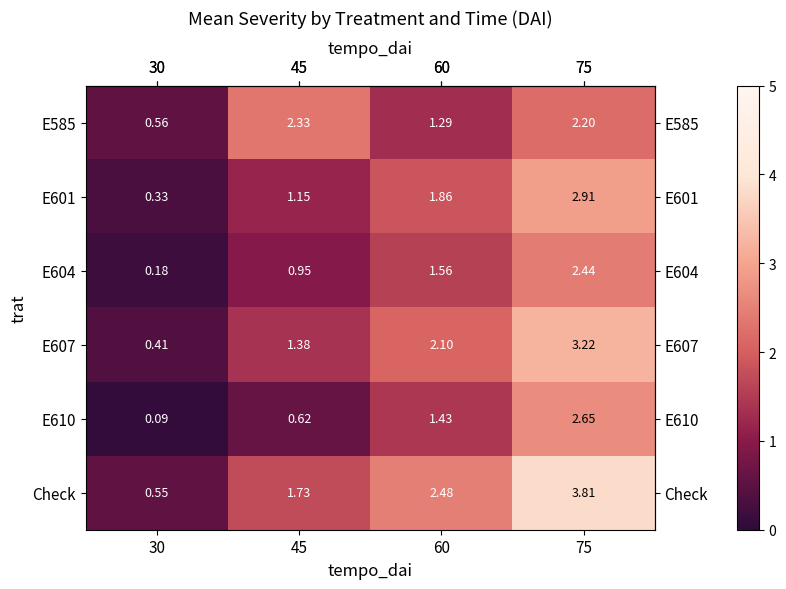

Which series has the widest spread of values?

Check